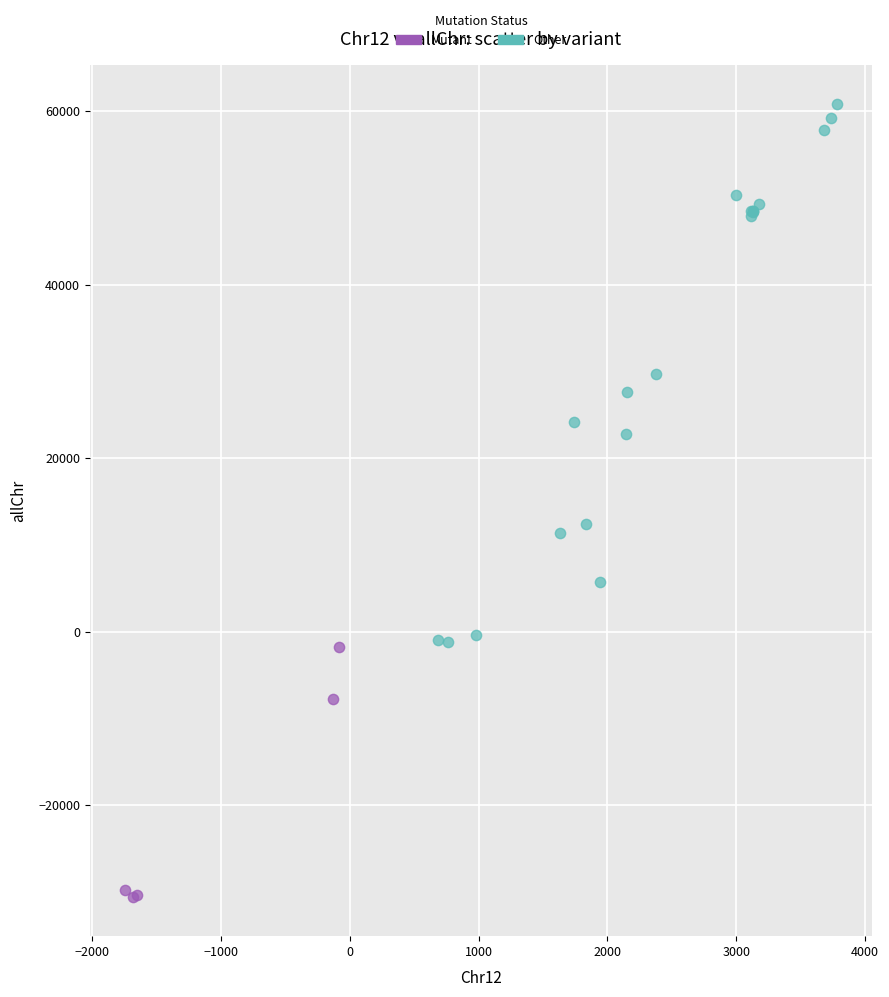

Which series reaches the minimum Y coordinate?

Mutant